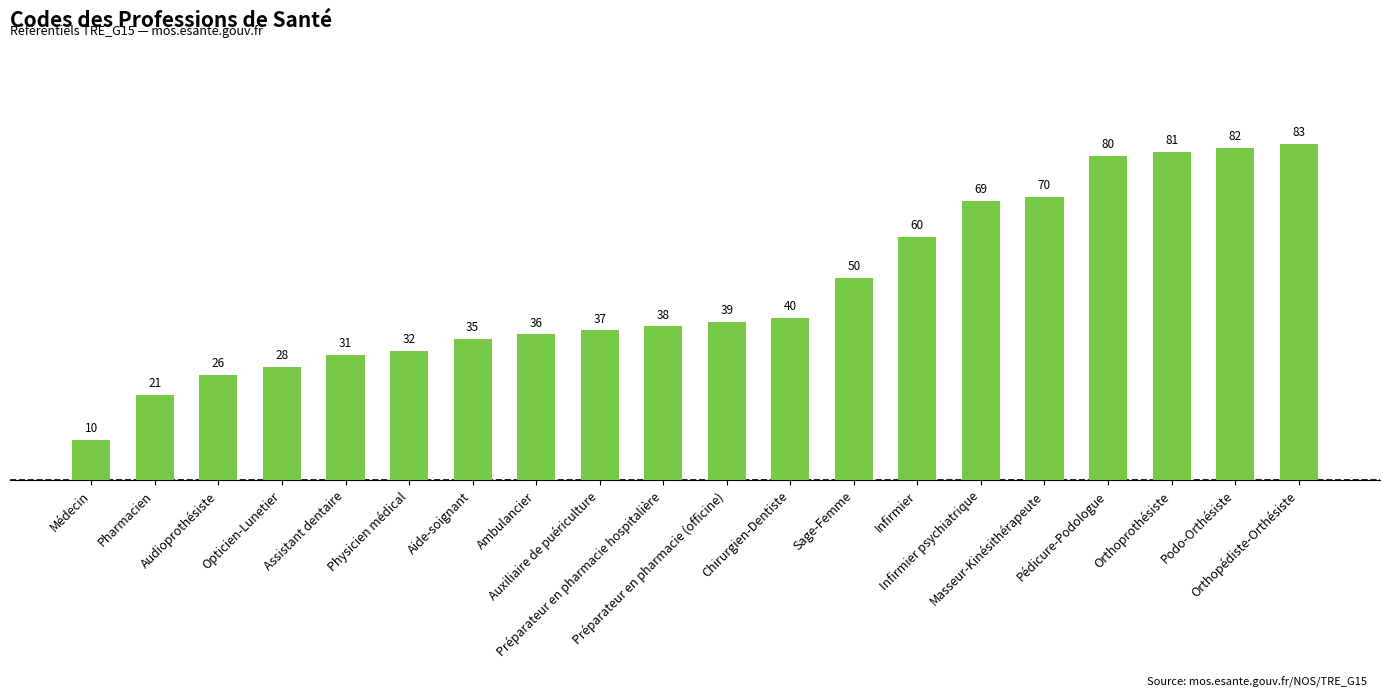

Rank the categories by value from lowest to highest.

Médecin, Pharmacien, Audioprothésiste, Opticien-Lunetier, Assistant dentaire, Physicien médical, Aide-soignant, Ambulancier, Auxiliaire de puériculture, Préparateur en pharmacie hospitalière, Préparateur en pharmacie (officine), Chirurgien-Dentiste, Sage-Femme, Infirmier, Infirmier psychiatrique, Masseur-Kinésithérapeute, Pédicure-Podologue, Orthoprothésiste, Podo-Orthésiste, Orthopédiste-Orthésiste